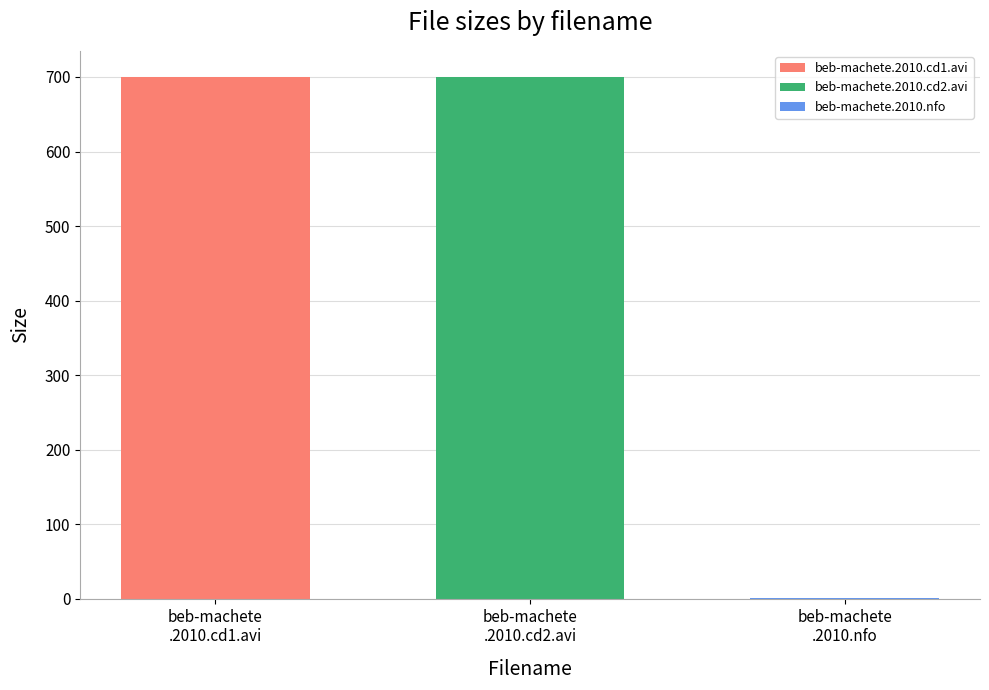

What is the greatest value displayed?

700.0